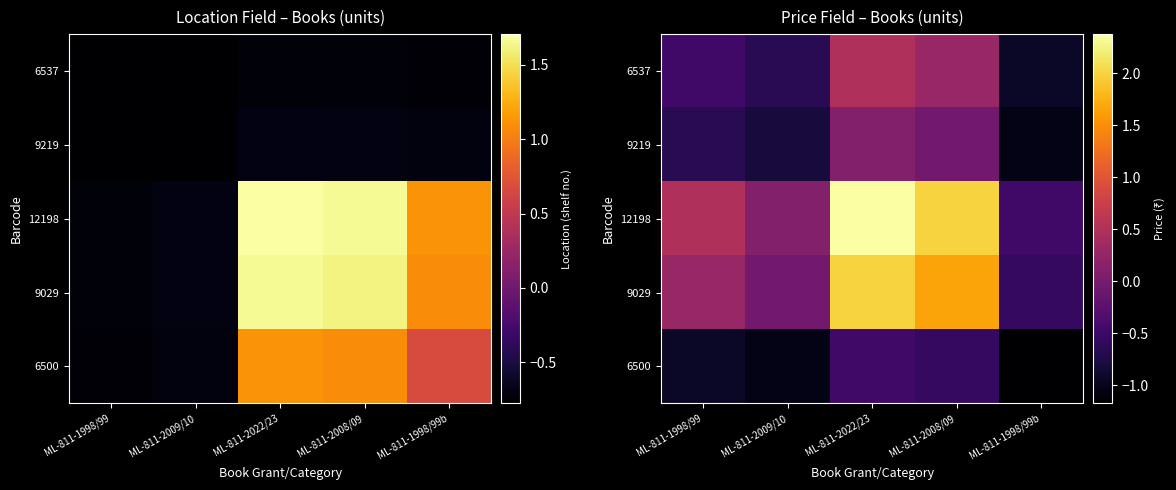

At which category is the sum across all series the highest?

ML-811-2022/23